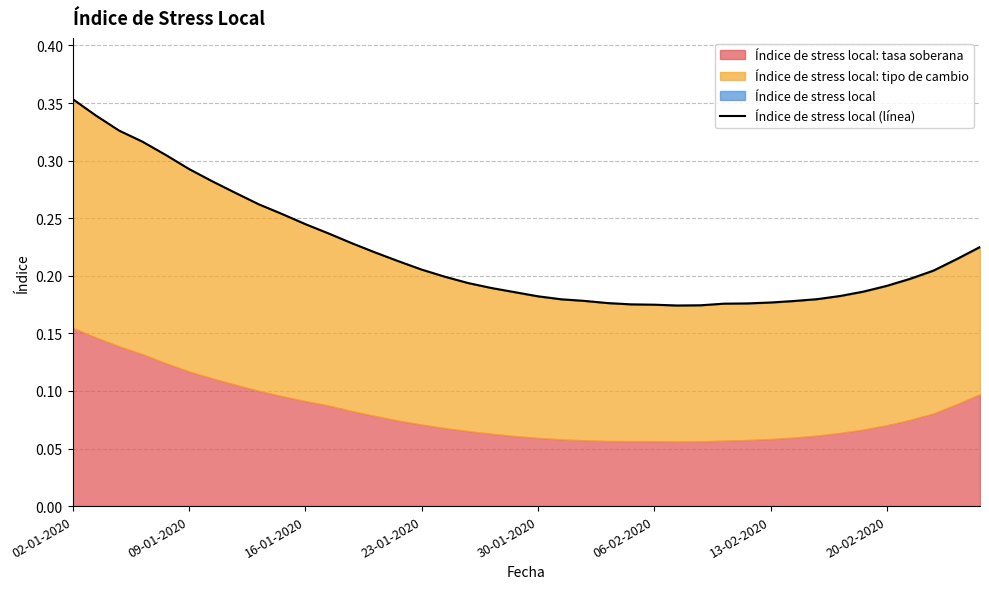

What is the difference between the maximum and minimum values?

0.2